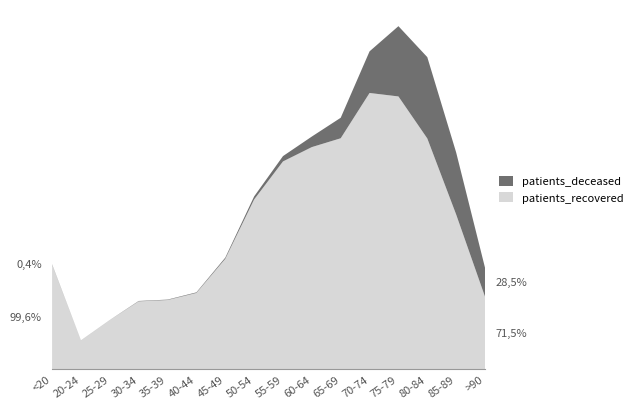

Reading right to left, extract all data points from this chart.

patients_deceased: 1087	2327	3050	2636	1562	769	396	200	115	44	22	16	15	3	3	14
patients_recovered: 2728	5813	8665	10241	10371	8672	8341	7803	6375	4150	2870	2604	2554	1853	1089	3931